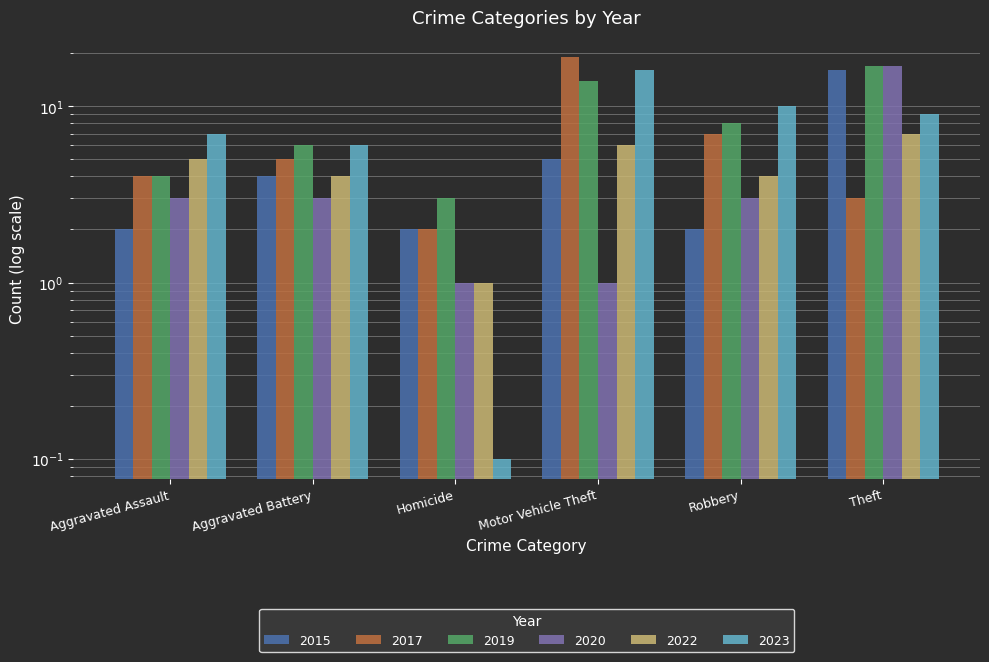

What is the sum of all 2022 values?

27.0